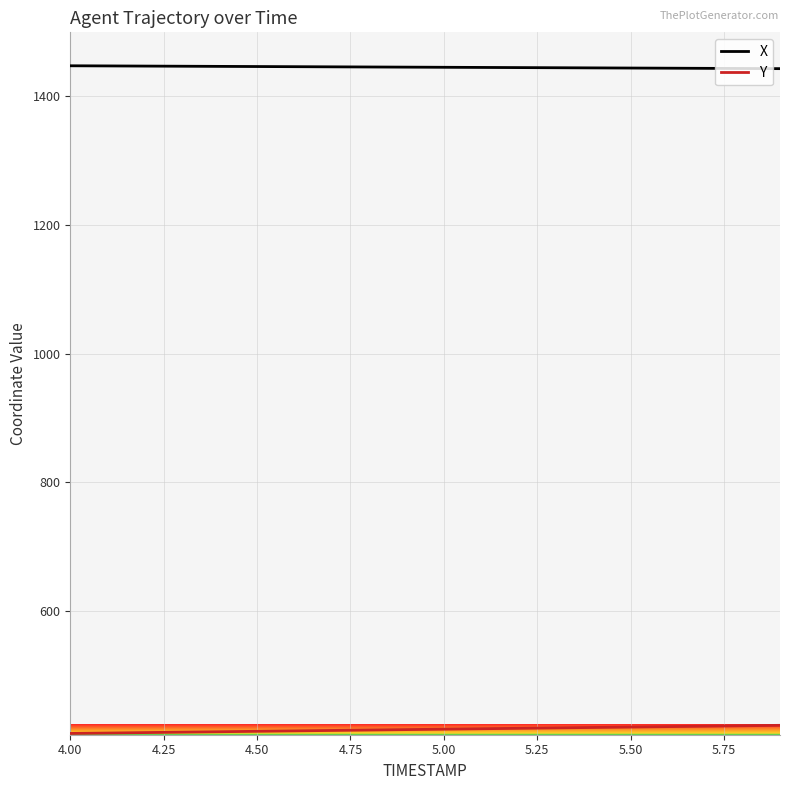

Which series has the largest total across all categories?

X